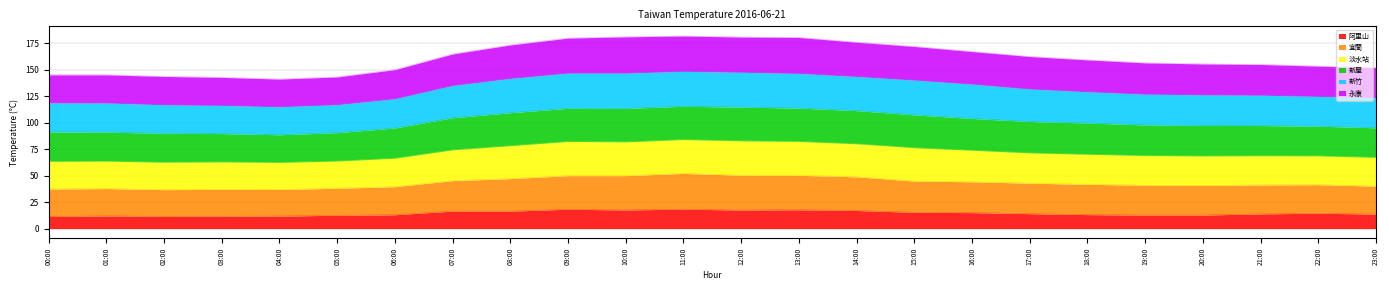

At which category is the sum across all series the highest?

11:00